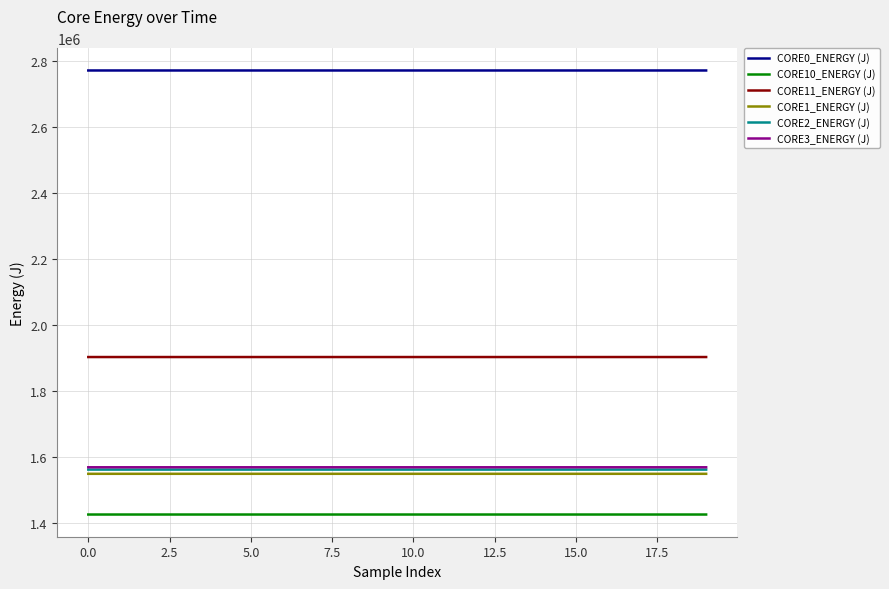

True or false: CORE0_ENERGY (J) and CORE3_ENERGY (J) intersect in this chart.

False